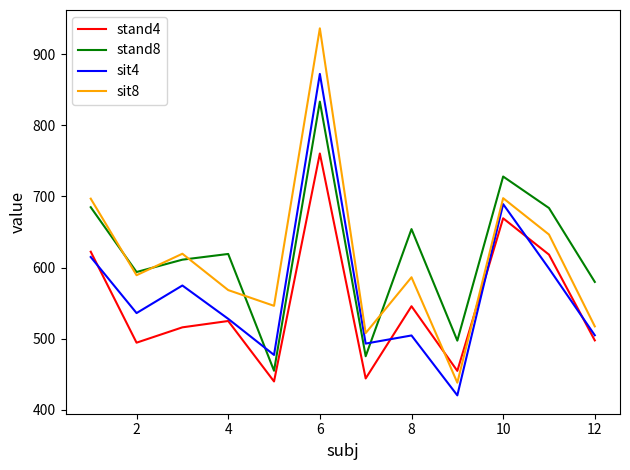

What is the lowest value of the sit8 series?

438.2